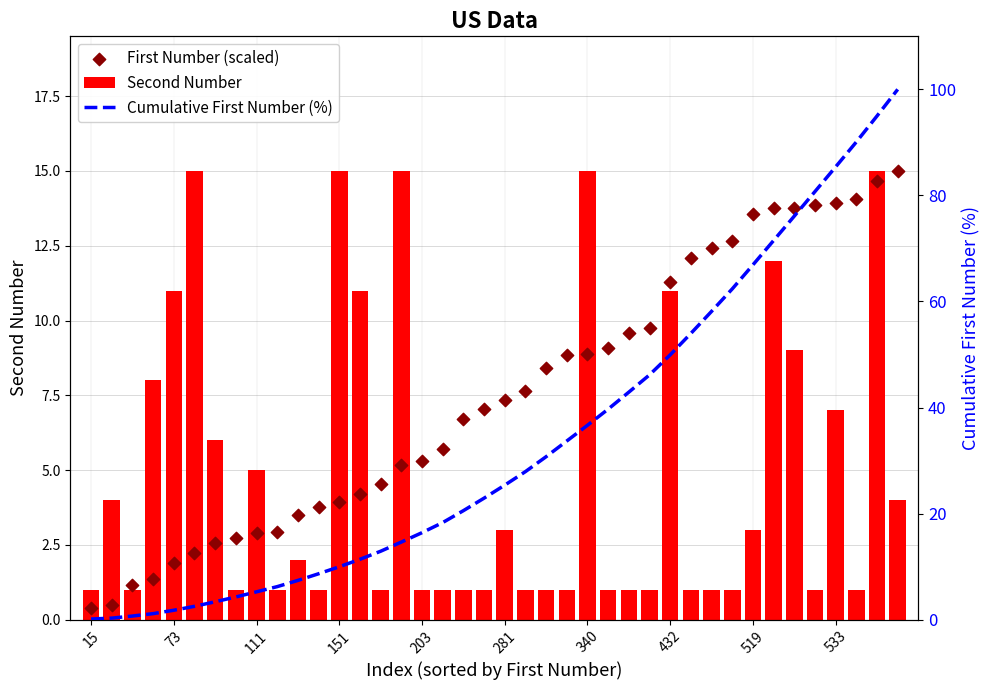

What is the difference between the maximum and minimum values in the Second Number series?

14